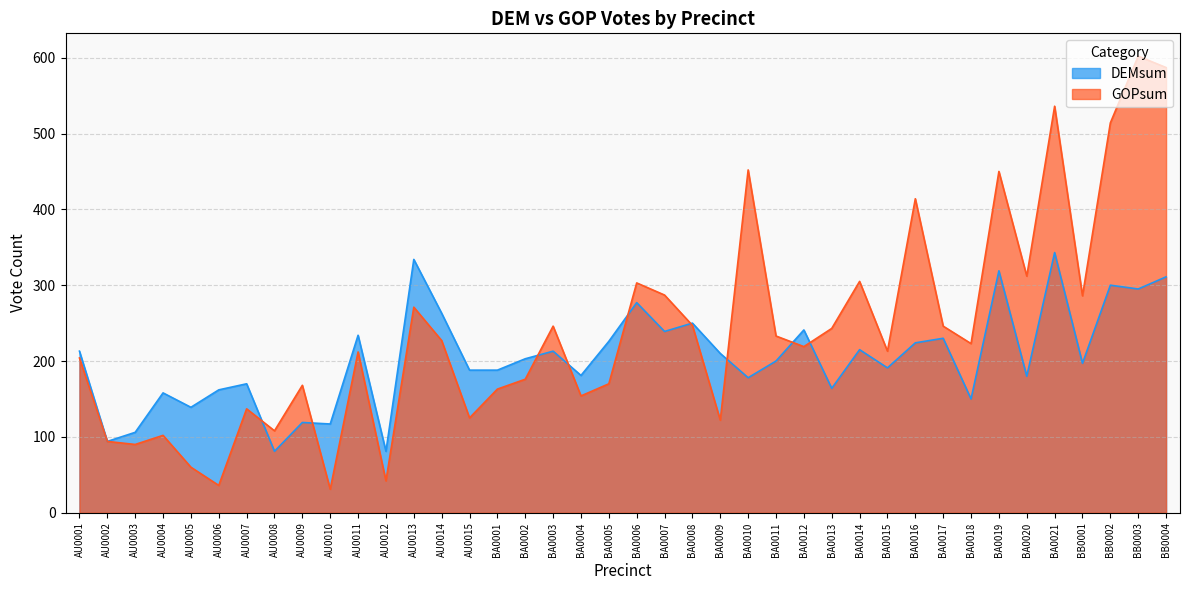

What is the total value across all series at AU0002?

188